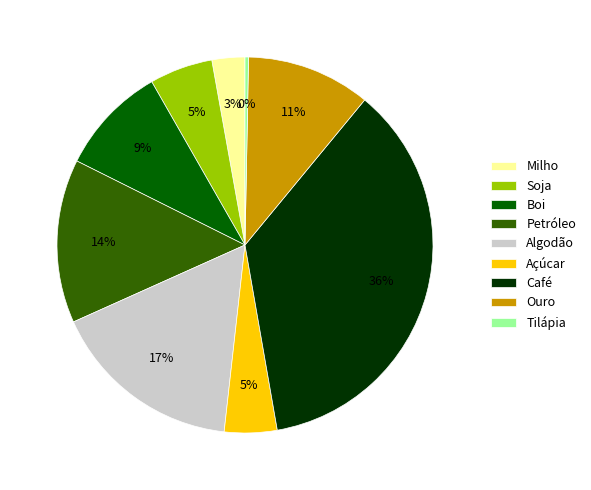

To the nearest percent, what is the combined percentage of Soja and Milho?

8%